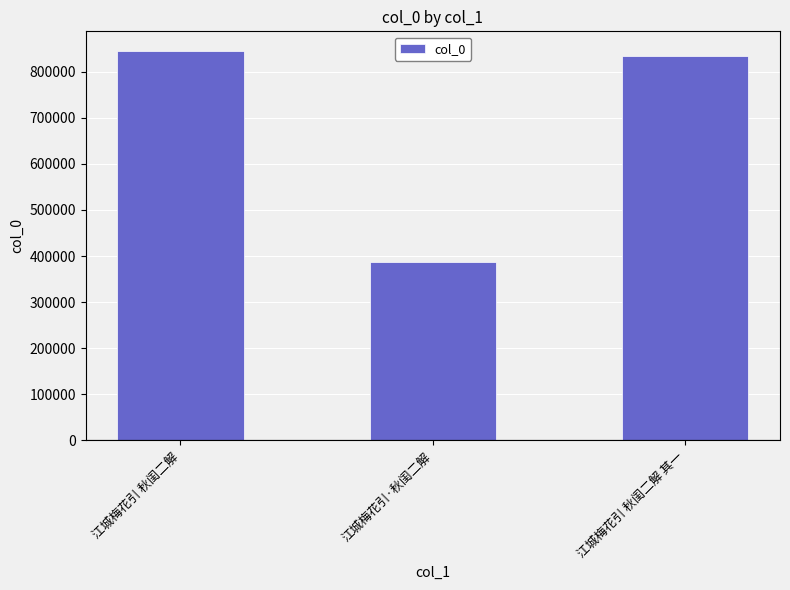

Rank the categories by value from highest to lowest.

江城梅花引 秋闺二解, 江城梅花引 秋闺二解 其一, 江城梅花引·秋闺二解